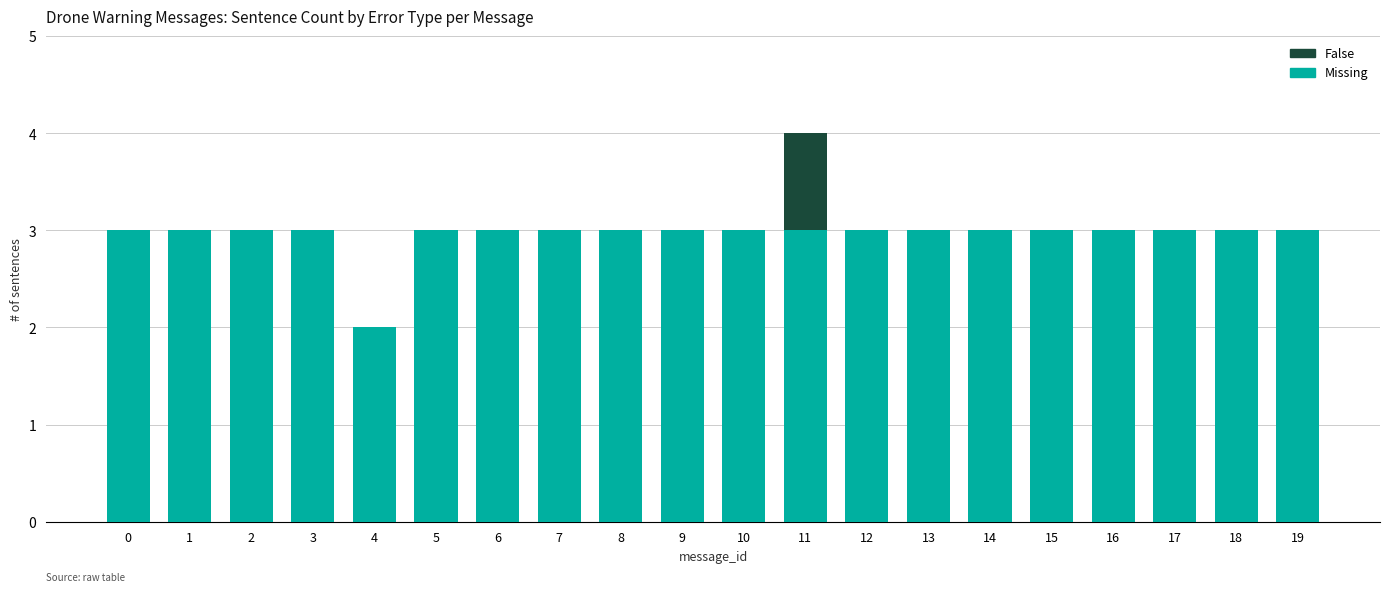

True or false: Missing has a value of 2 at 0.

False